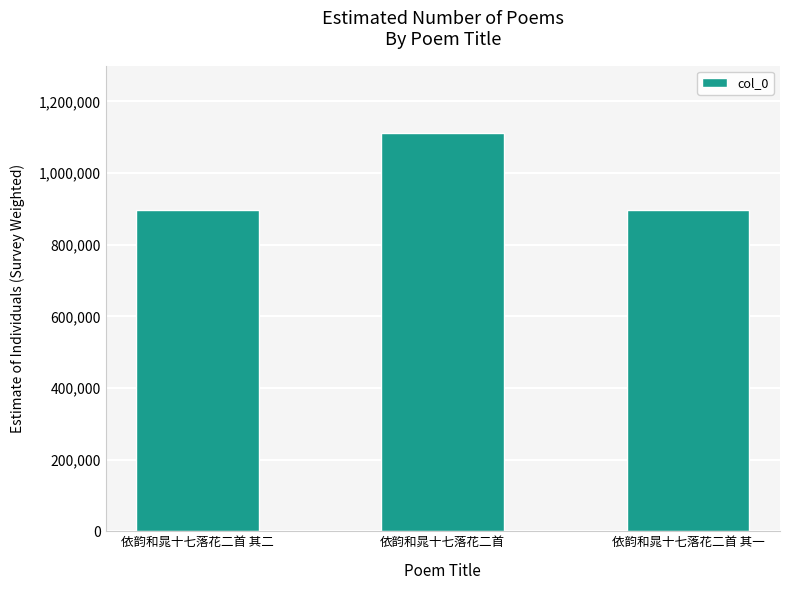

The value at 依韵和晁十七落花二首 其二 is 896379. True or false?

True